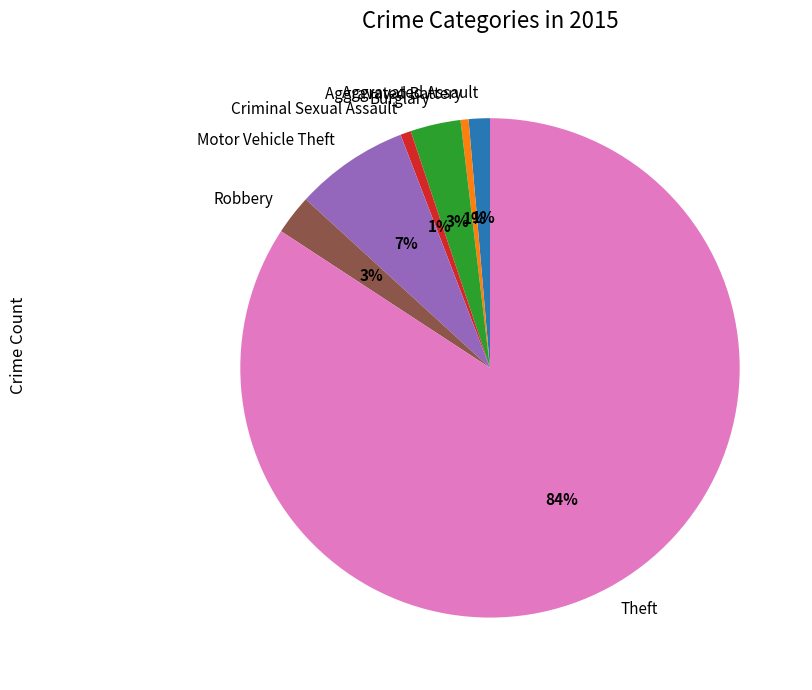

Which slice is the largest?

Theft